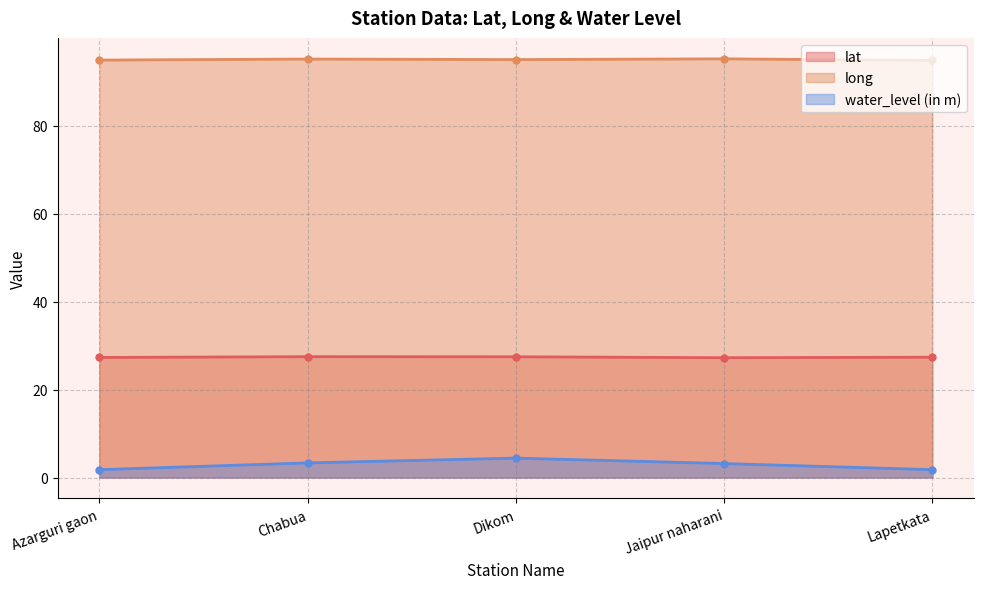

Count the number of categories in the chart.

5